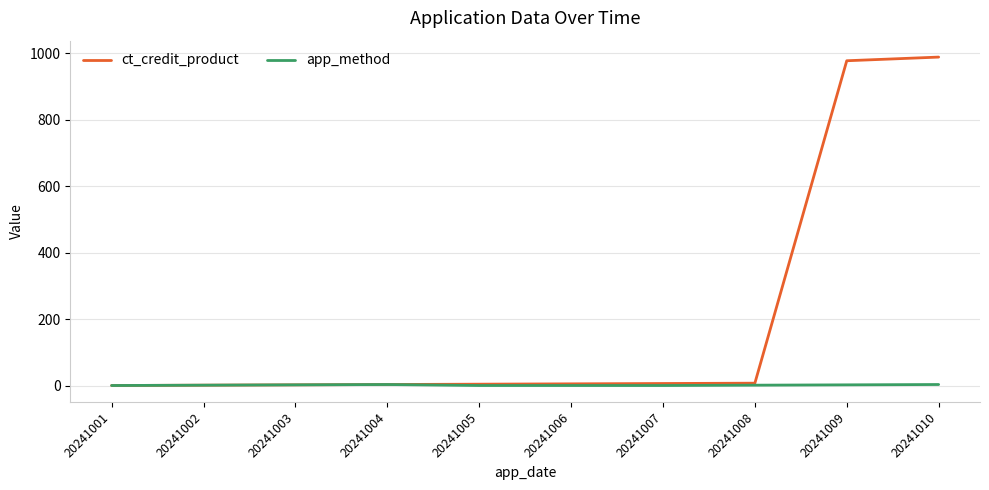

What is the maximum value shown in the chart?

988